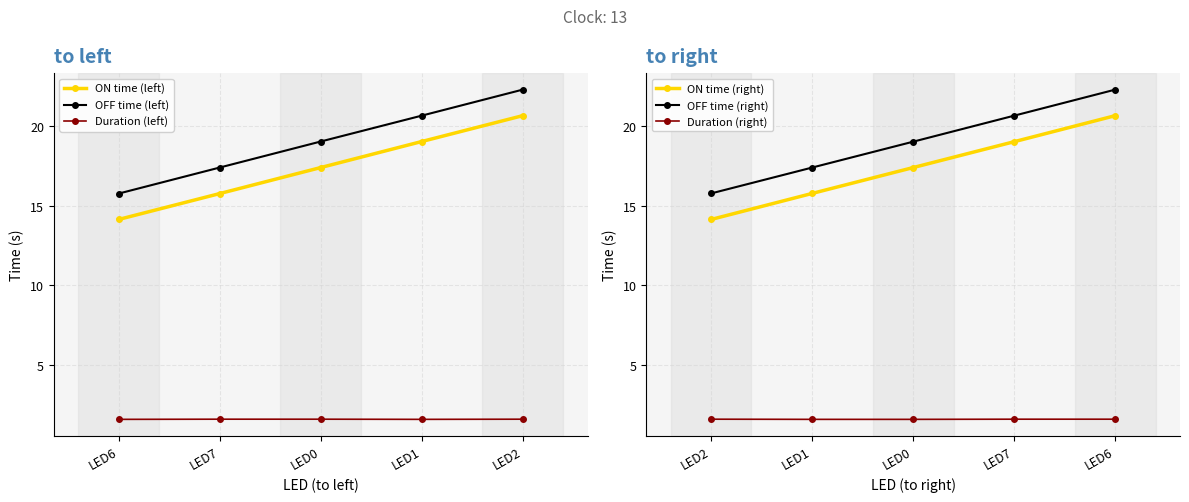

What is the difference between the maximum and second lowest values in the OFF time (right) series?

4.9